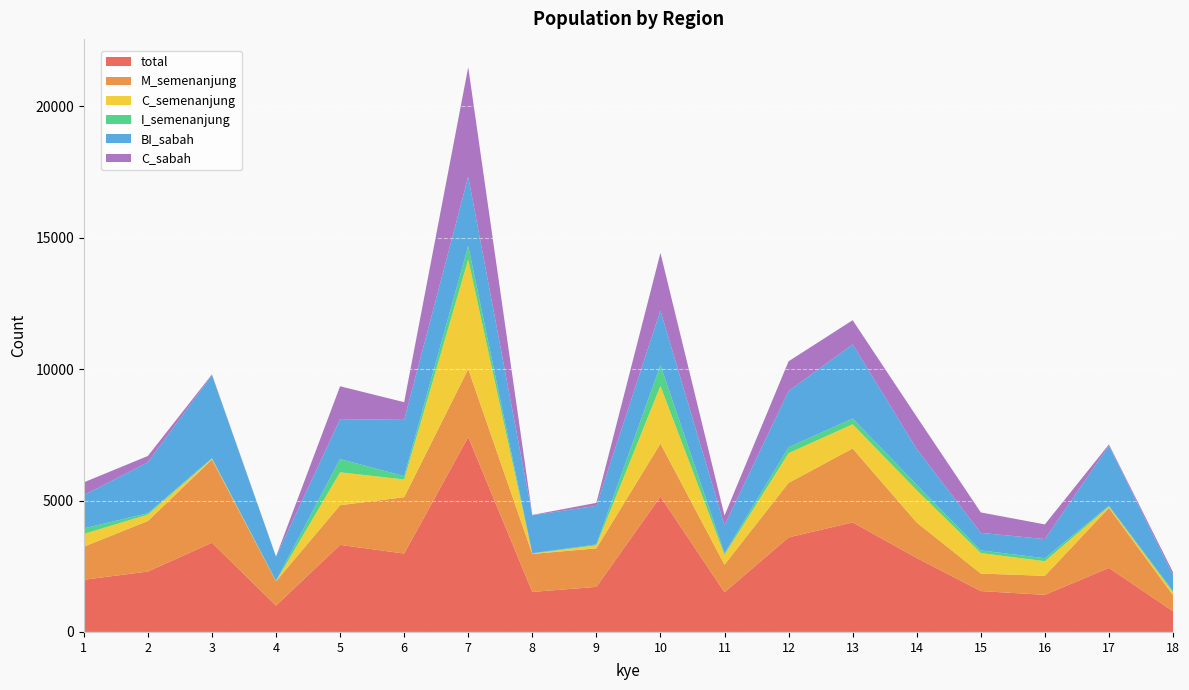

Reading left to right, list all the values displayed in this chart.

total: 1985	2299	3396	1003	3312	2983	7416	1523	1714	5150	1510	3597	4169	2814	1555	1412	2437	788
M_semenanjung: 1259	1923	3166	922	1511	2145	2586	1446	1466	2016	1051	2075	2812	1350	667	722	2285	612
C_semenanjung: 485	243	26	3	1251	673	4169	13	115	2195	376	1130	921	1226	779	557	47	105
I_semenanjung: 210	53	23	18	505	125	518	11	35	792	58	223	218	207	101	114	33	54
BI_sabah: 1267	1934	3162	921	1517	2143	2631	1445	1467	2072	1056	2142	2820	1365	667	729	2285	610
C_sabah: 485	243	26	3	1251	673	4169	13	115	2195	376	1130	921	1226	779	557	47	105